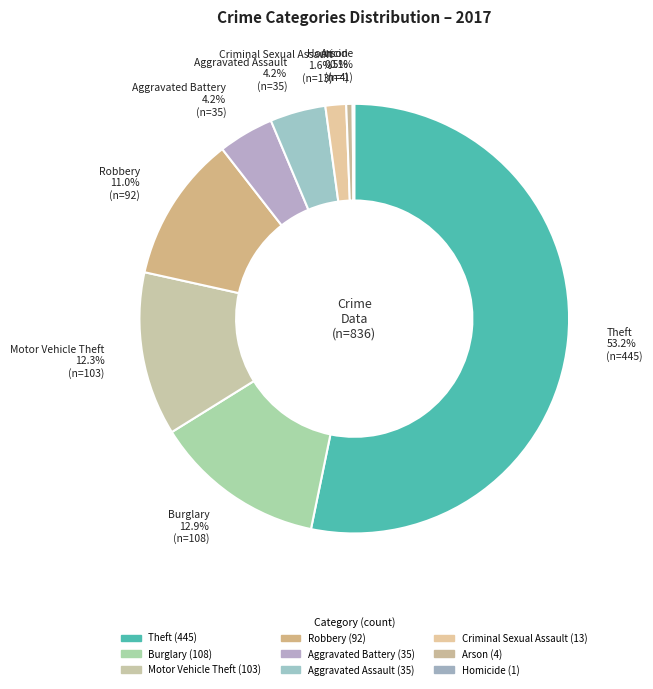

Which slice is the smallest?

Homicide